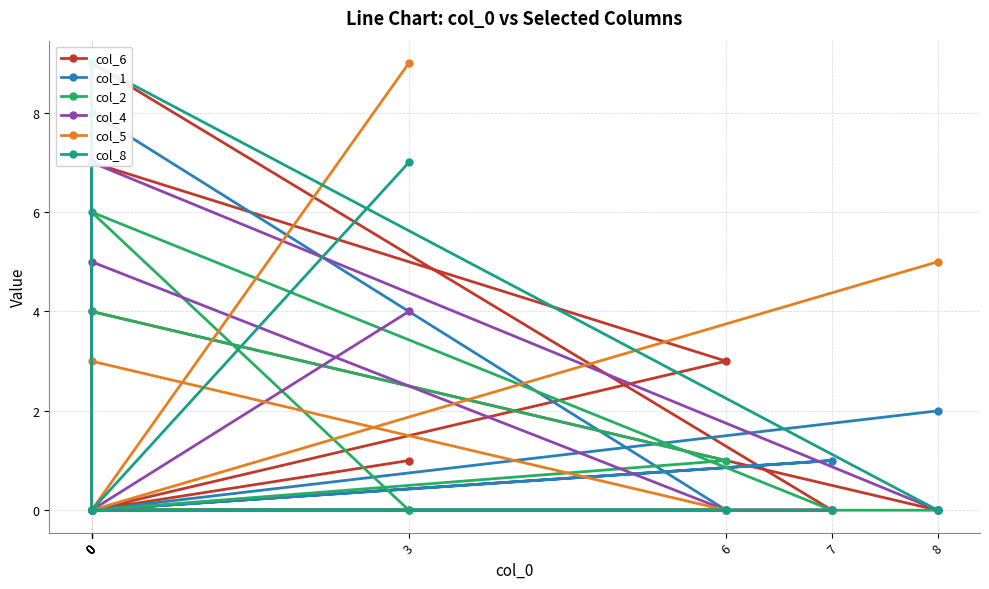

Reading right to left, extract all data points from this chart.

col_6: 8=0	0=4	0=7	6=3	0=0	0=9	7=0	0=0	3=1
col_1: 8=2	0=0	0=0	6=0	0=8	0=0	7=1	0=0	3=0
col_2: 8=0	0=0	0=0	6=1	0=4	0=0	7=0	0=6	3=0
col_4: 8=0	0=7	0=0	6=0	0=5	0=0	7=0	0=0	3=4
col_5: 8=5	0=0	0=3	6=0	0=0	0=0	7=0	0=0	3=9
col_8: 8=0	0=9	0=0	6=0	0=0	0=0	7=0	0=0	3=7